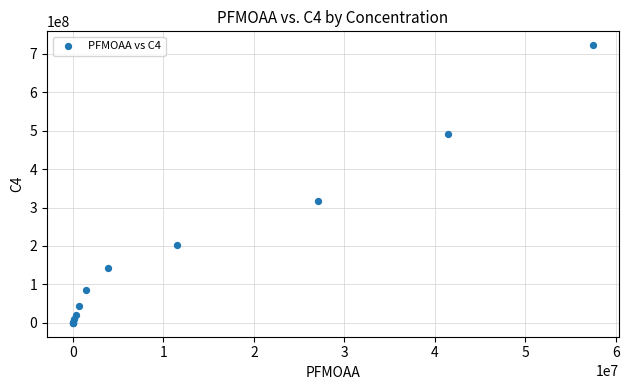

What Y value in the scatter plot is closest to 361049883?

317342877.3